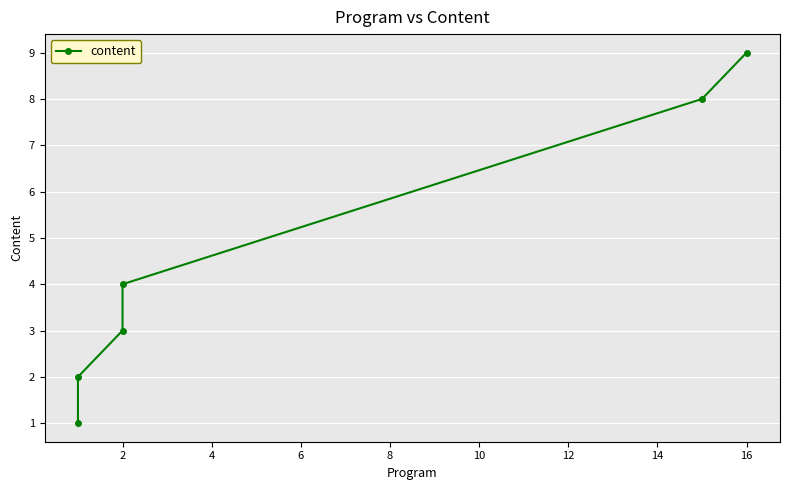

What is the difference between the maximum and second lowest values?

7